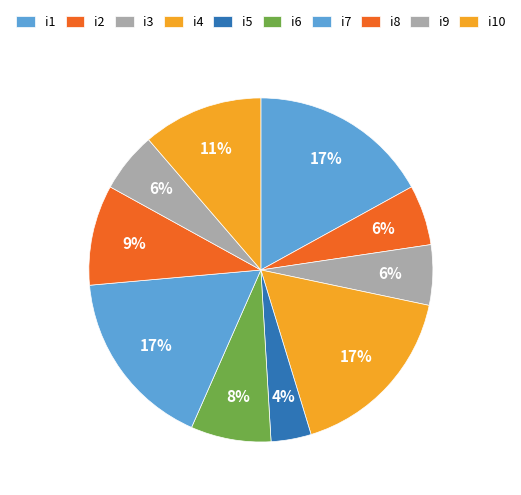

Count the number of slices in the pie.

10